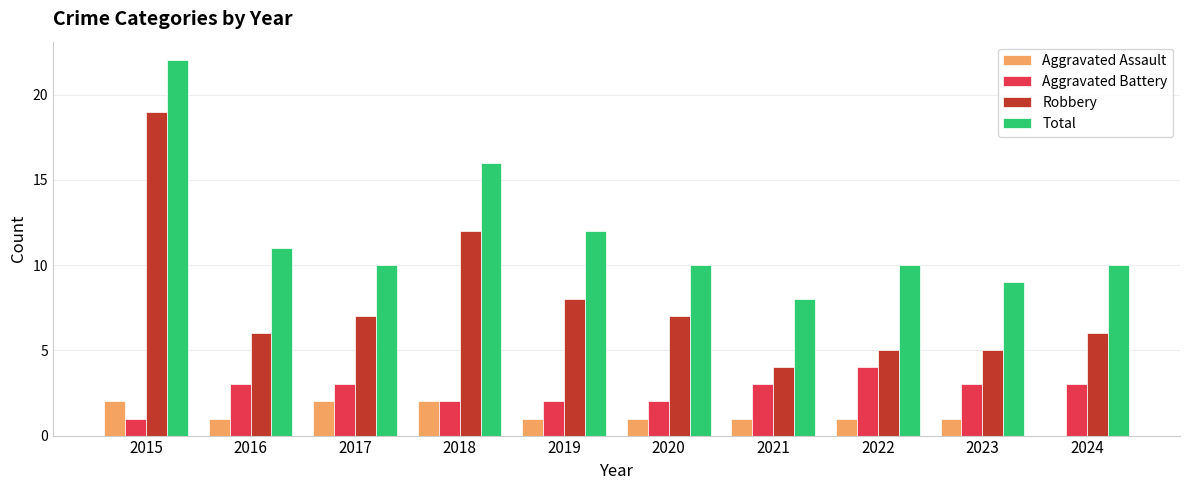

Reading left to right, extract all data points from this chart.

Aggravated Assault: 2	1	2	2	1	1	1	1	1	0
Aggravated Battery: 1	3	3	2	2	2	3	4	3	3
Robbery: 19	6	7	12	8	7	4	5	5	6
Total: 22	11	10	16	12	10	8	10	9	10